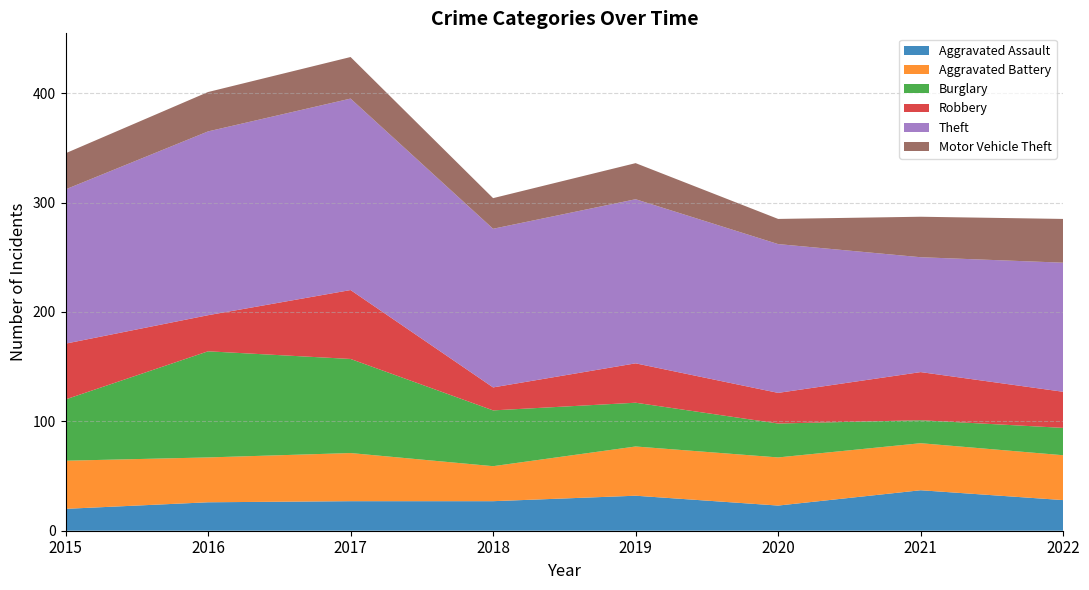

Reading left to right, list all the values displayed in this chart.

Aggravated Assault: 20	26	27	27	32	23	37	28
Aggravated Battery: 44	41	44	32	45	44	43	41
Burglary: 56	97	86	51	40	31	21	25
Robbery: 51	33	63	21	36	28	44	33
Theft: 141	168	175	145	150	136	105	118
Motor Vehicle Theft: 33	36	38	28	33	23	37	40